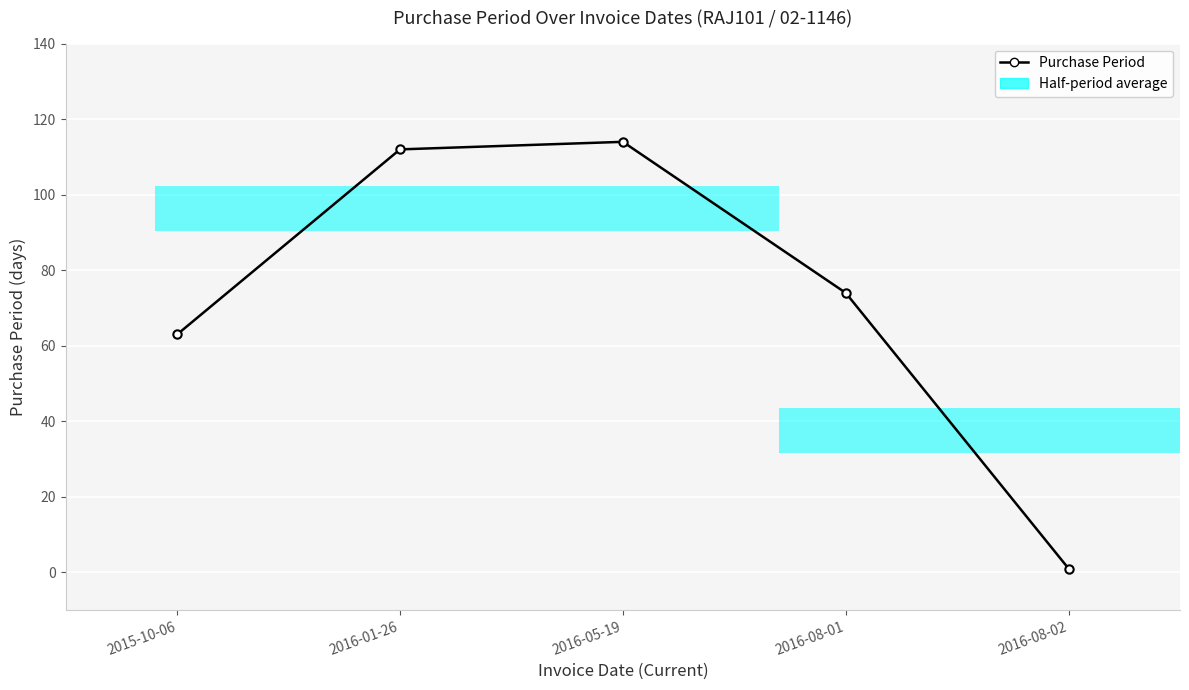

The chart shows a value of 66 at 2016-05-19. True or false?

False